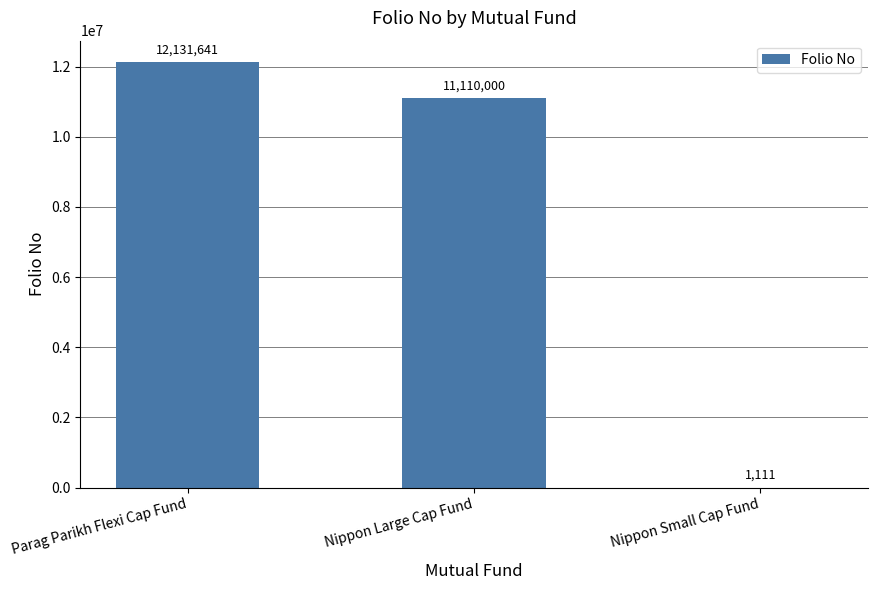

What is the sum of all values?

23242752